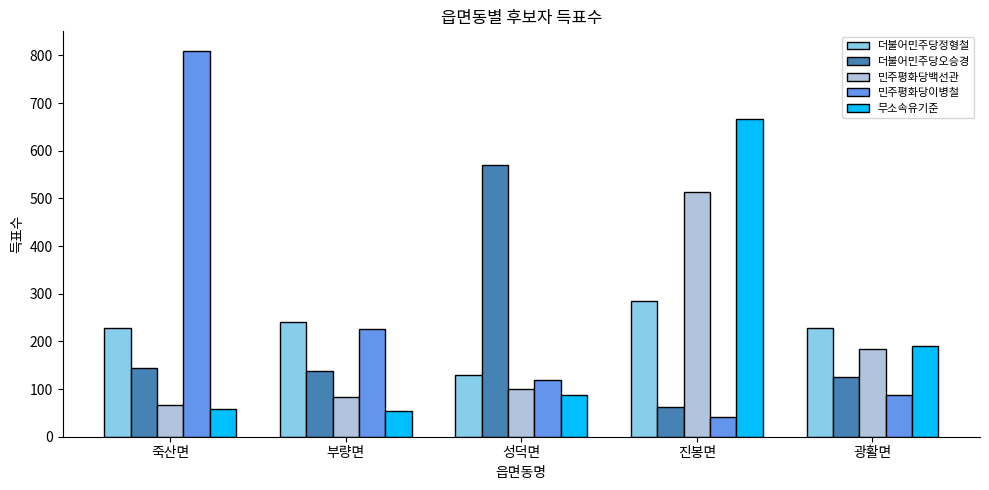

Which series has the largest range (max minus min)?

민주평화당이병철